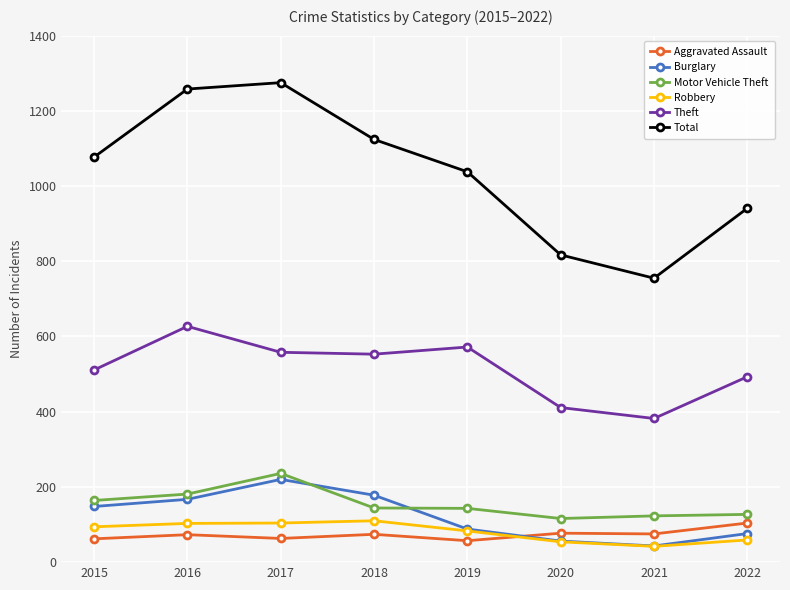

Which series has the largest total across all categories?

Total